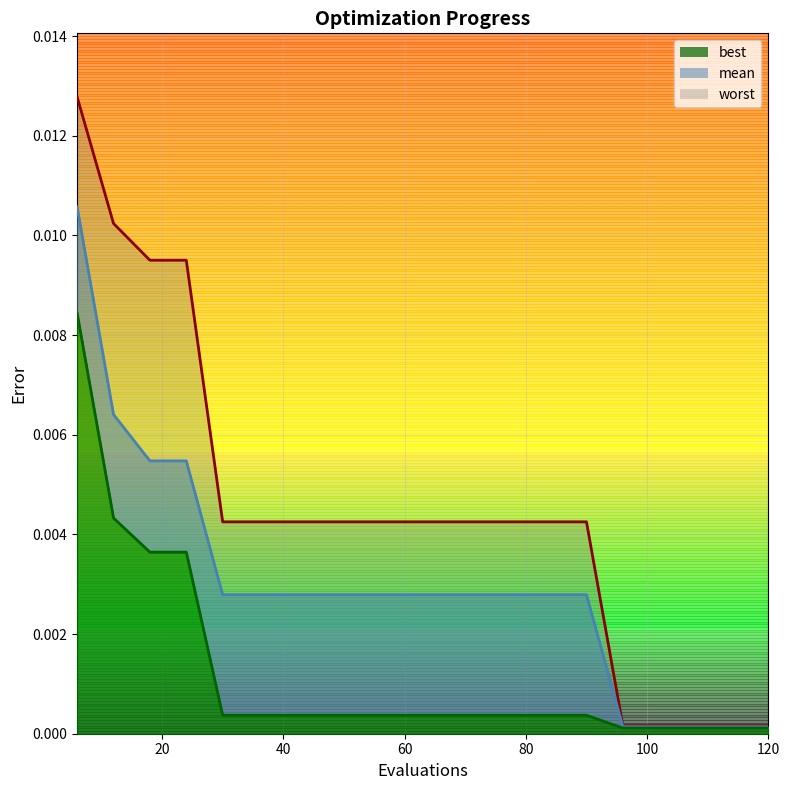

The mean_line series shows 0.0 at 20. True or false?

True